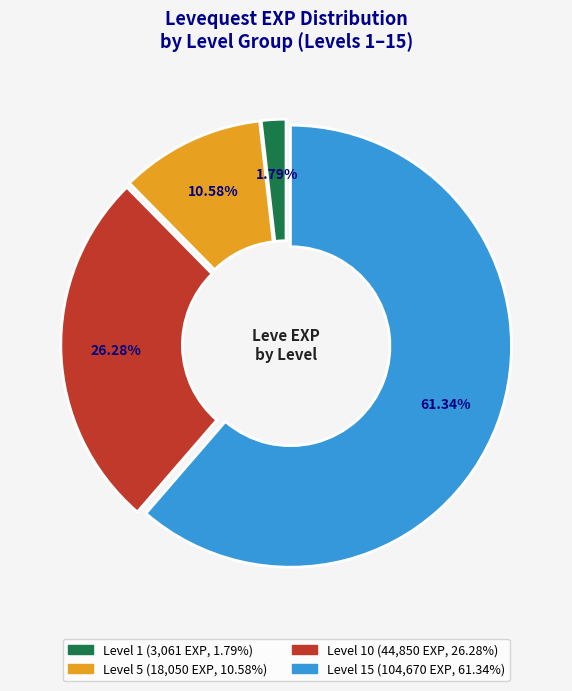

Does any single category account for the majority?

Yes